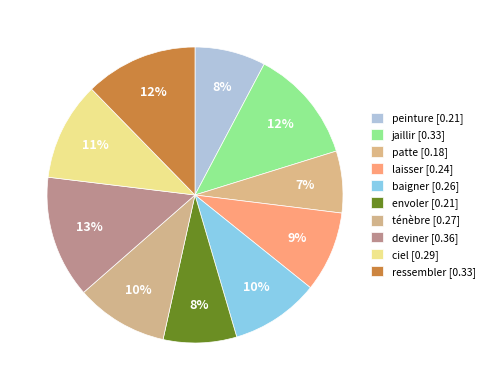

How many segments does this pie chart have?

10